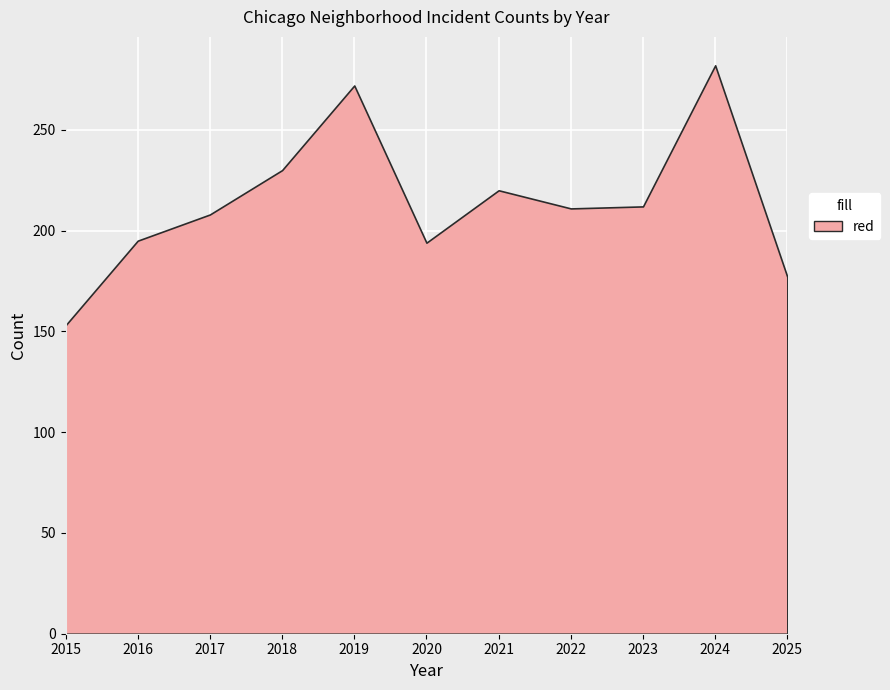

What is the change in value from 2017 to 2021?

+12